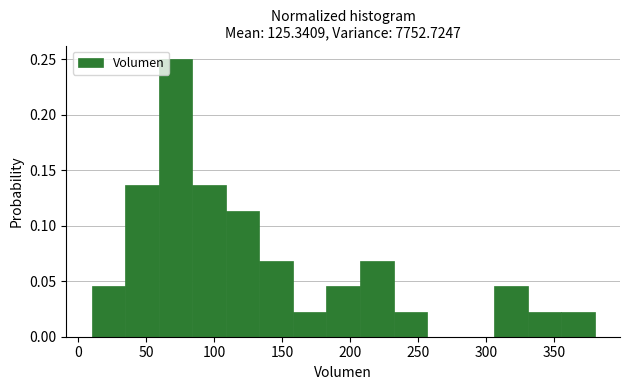

Reading left to right, list every bar in this chart as the range it spans on the x-axis followed by its height. Neither the bar edges nor the heights are printed on the chart, so give them approximately, as read against the axes.

10 to 35: 0.045
35 to 60: 0.135
60 to 85: 0.250
85 to 110: 0.135
110 to 135: 0.115
135 to 160: 0.070
160 to 185: 0.025
185 to 205: 0.045
205 to 230: 0.070
230 to 255: 0.025
255 to 280: 0
280 to 305: 0
305 to 330: 0.045
330 to 355: 0.025
355 to 380: 0.025